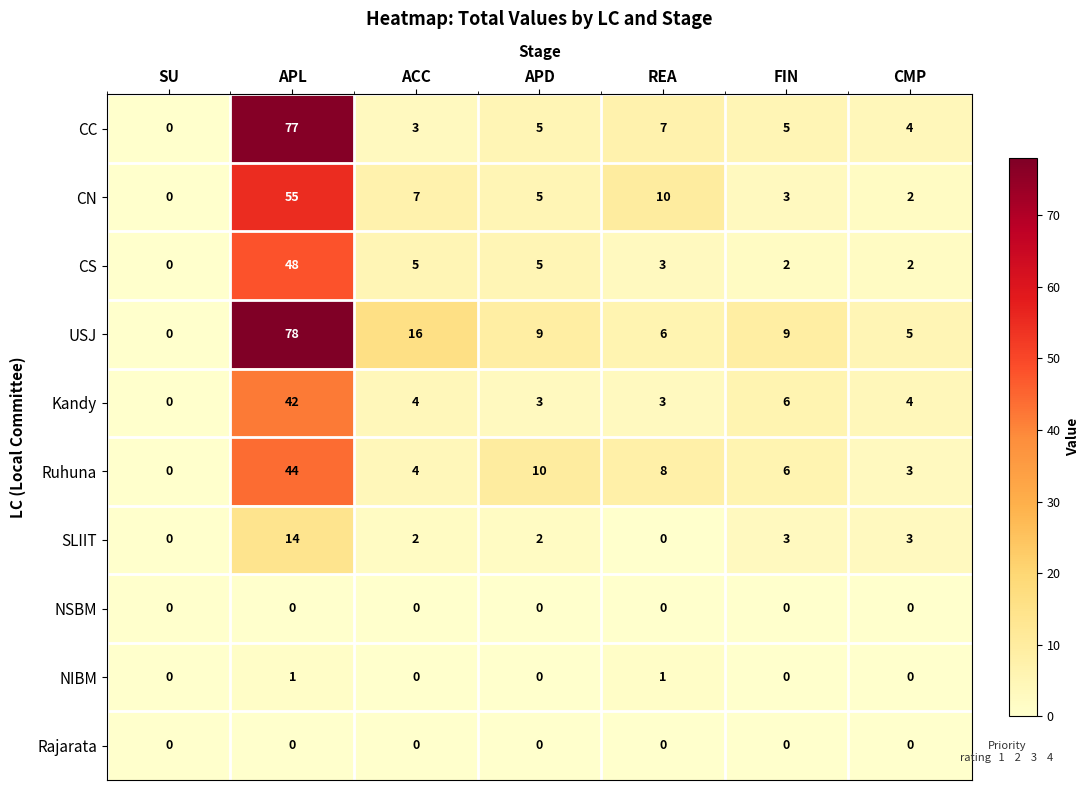

Count the number of categories in the chart.

7